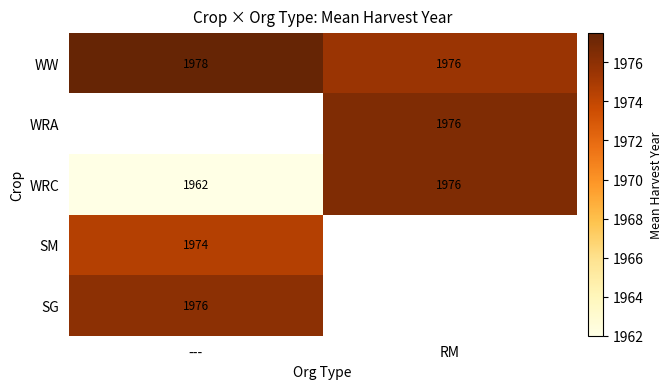

What is the minimum value shown in the chart?

1962.0